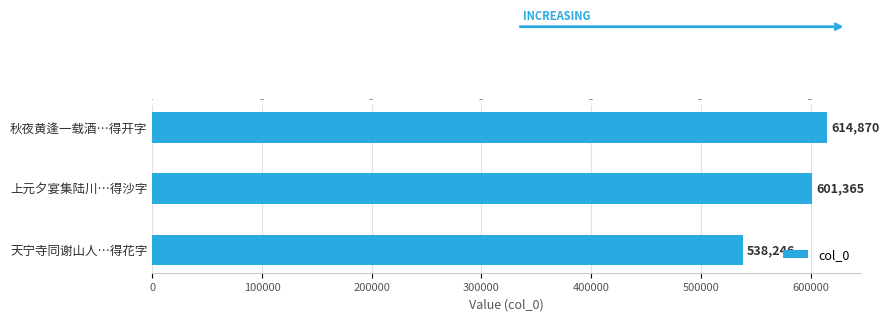

What is the average value?

584827